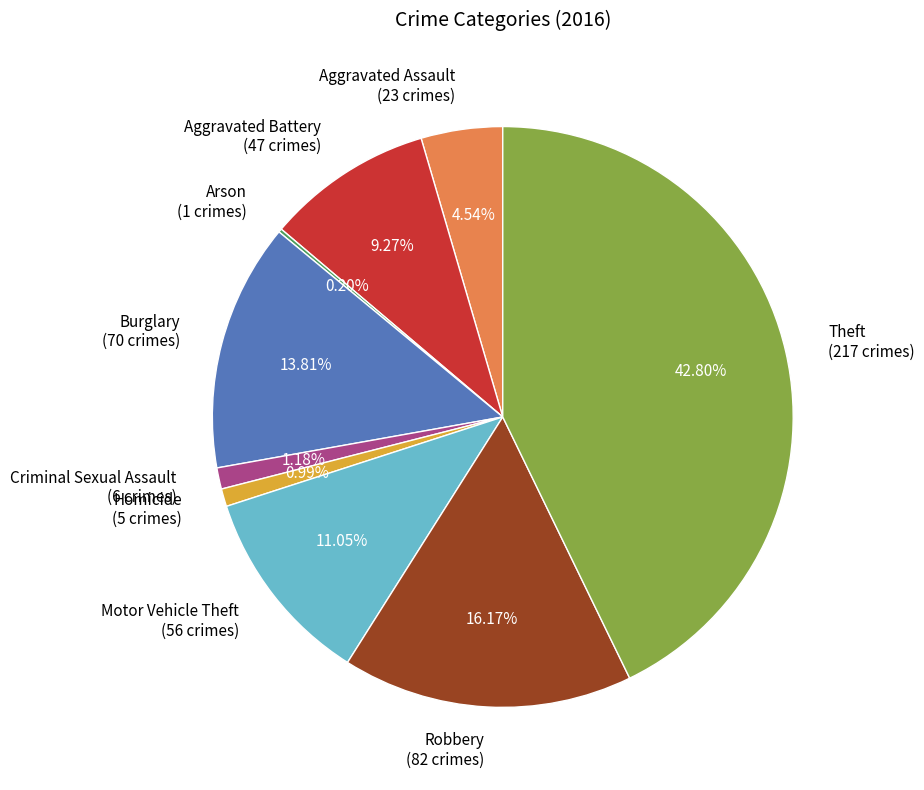

The Motor Vehicle Theft slice represents 1% of the pie. True or false?

False